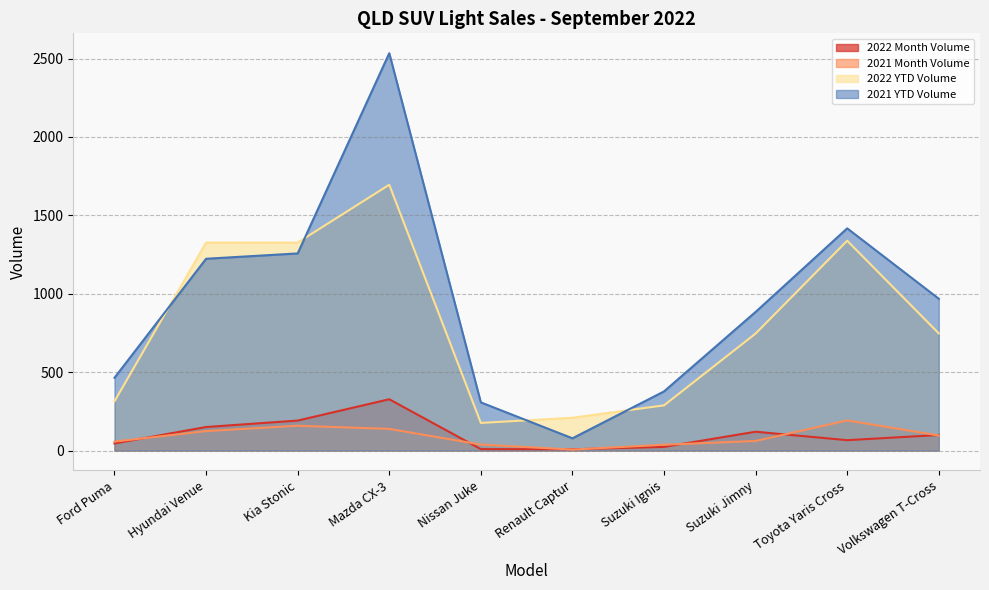

True or false: 2021 Month Volume and 2022 YTD Volume intersect in this chart.

False